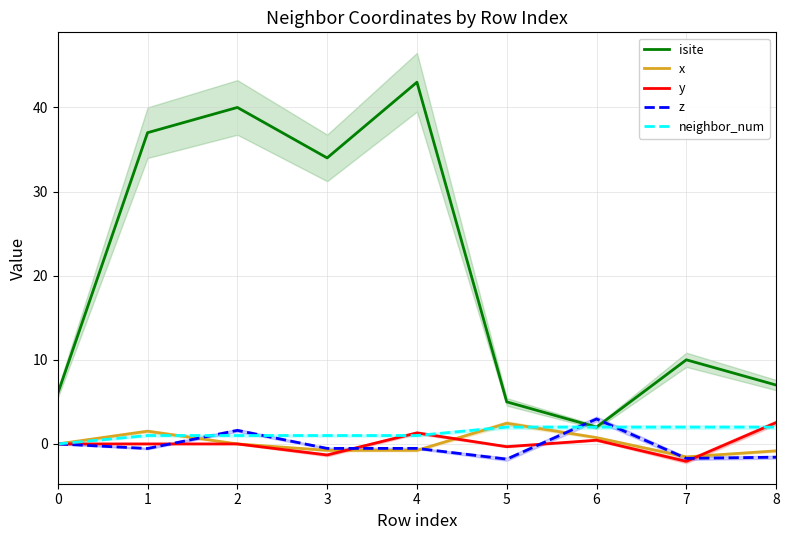

How many intersections are there between z and neighbor_num?

4